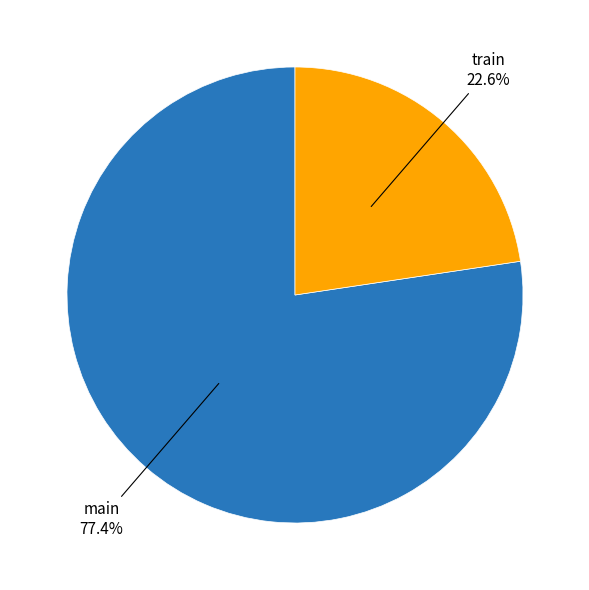

What is the ratio of the value at main to the value at train?

3.4